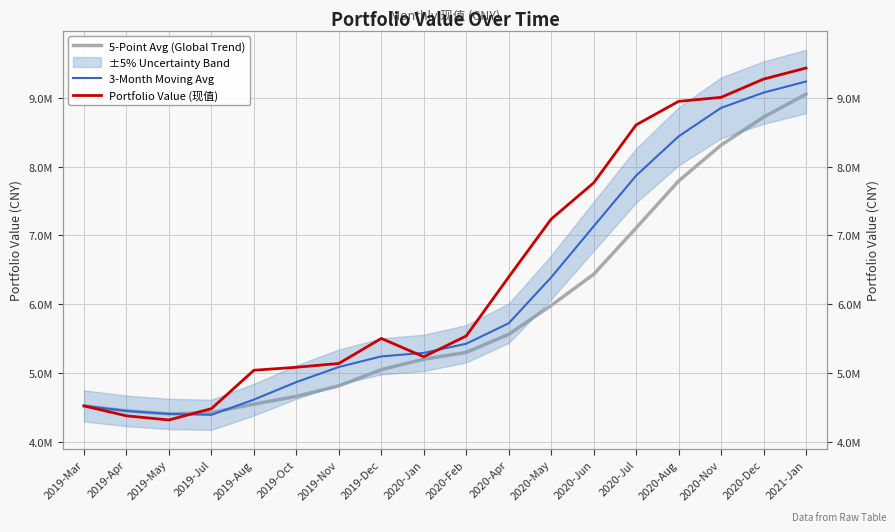

True or false: Portfolio Value (现值) has a value of 5082338.1 at 2019-Oct.

True